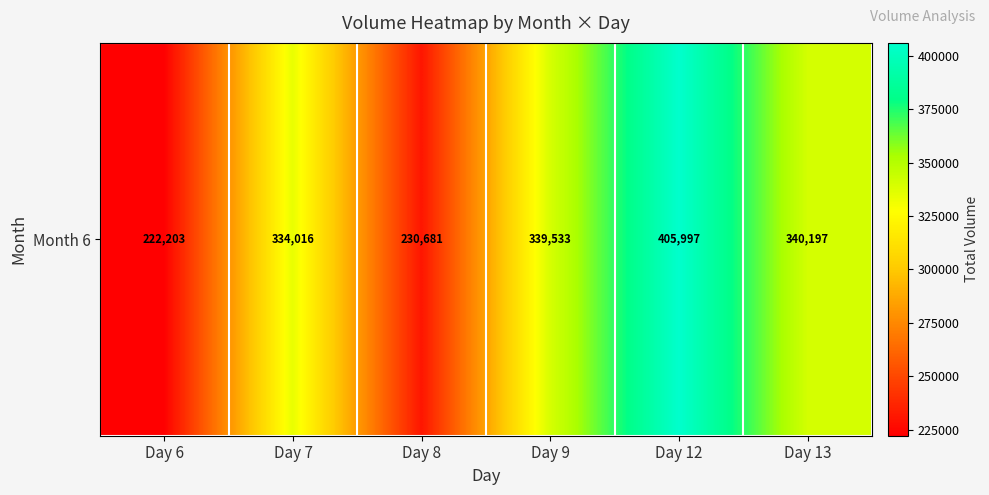

The value at Day 8 is 73651. True or false?

False